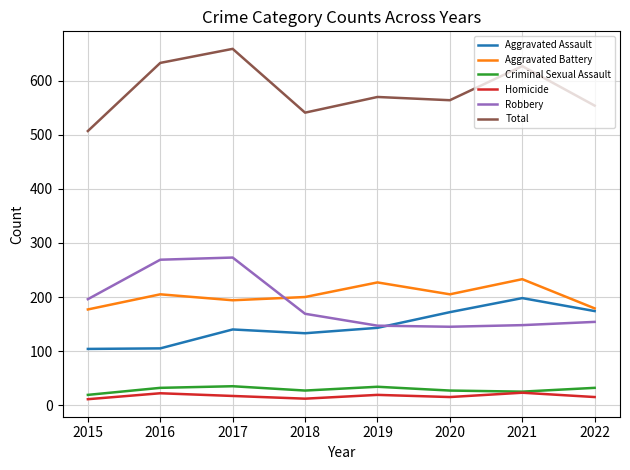

True or false: Criminal Sexual Assault and Robbery cross at least once.

False